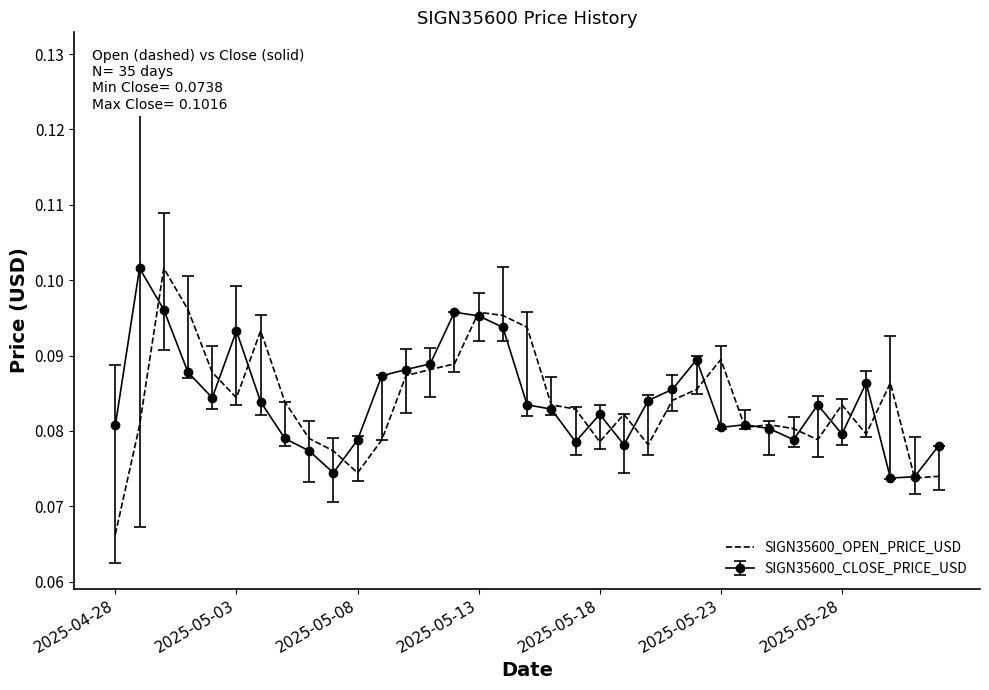

Which series has the largest range (max minus min)?

SIGN35600_OPEN_PRICE_USD